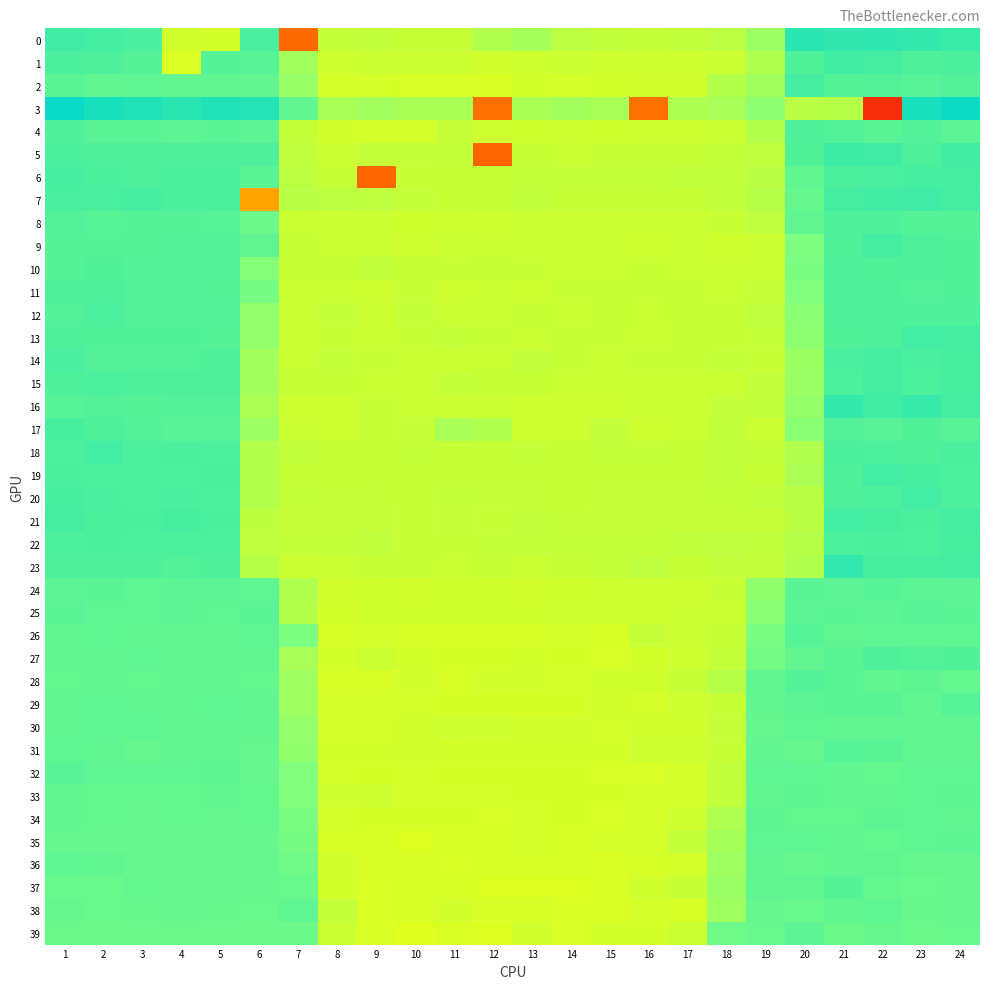

How many categories are shown in the chart?

24